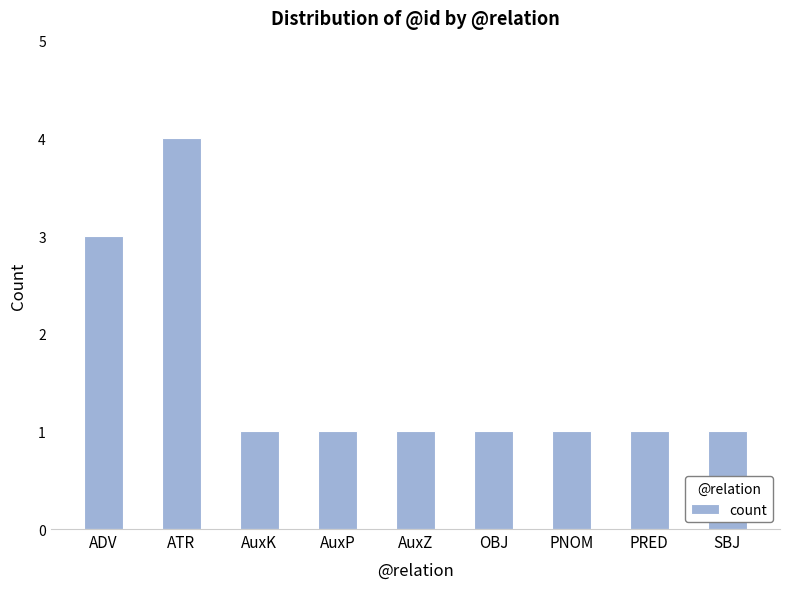

The value at AuxK is 2. True or false?

False